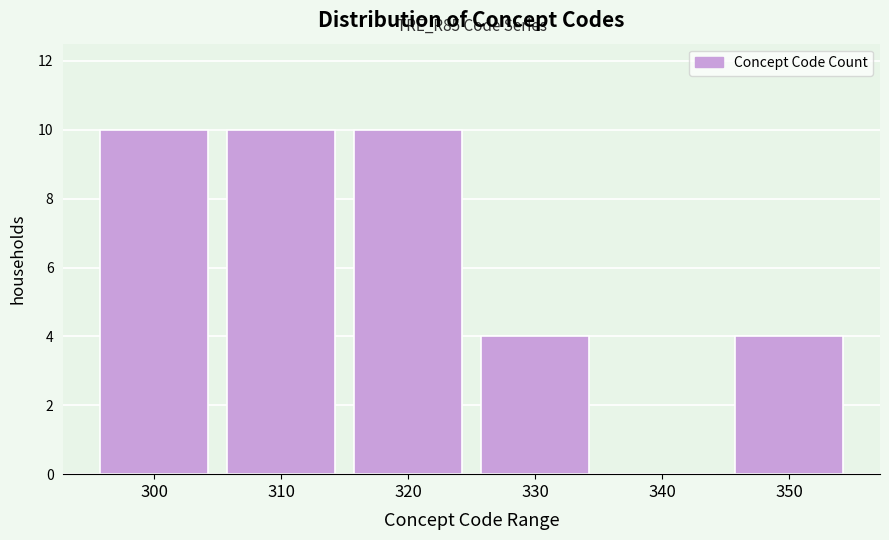

Reading left to right, what are all the values shown in this chart?

300=10	310=10	320=10	330=4	340=0	350=4